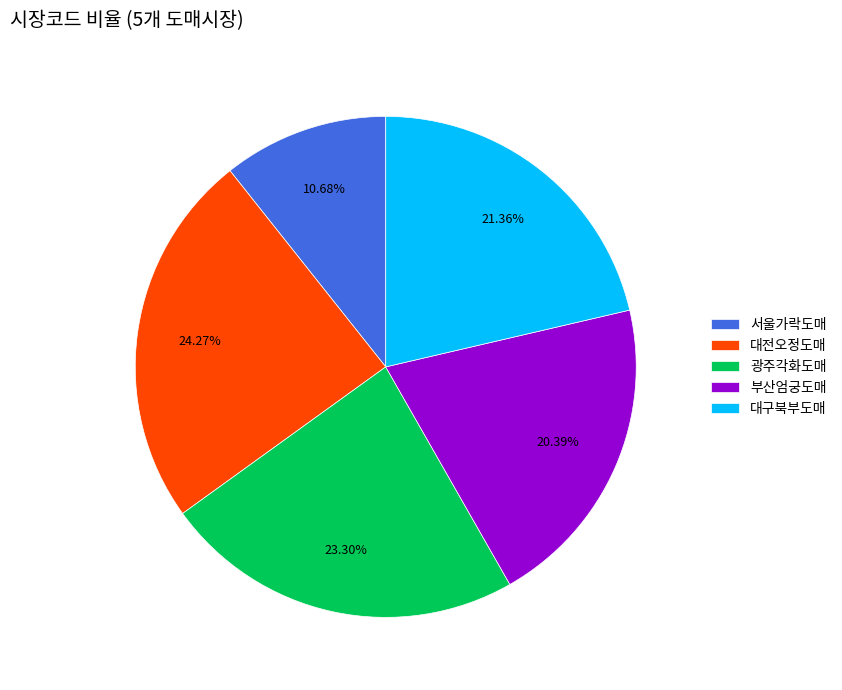

The 대구북부도매 slice represents 30% of the pie. True or false?

False